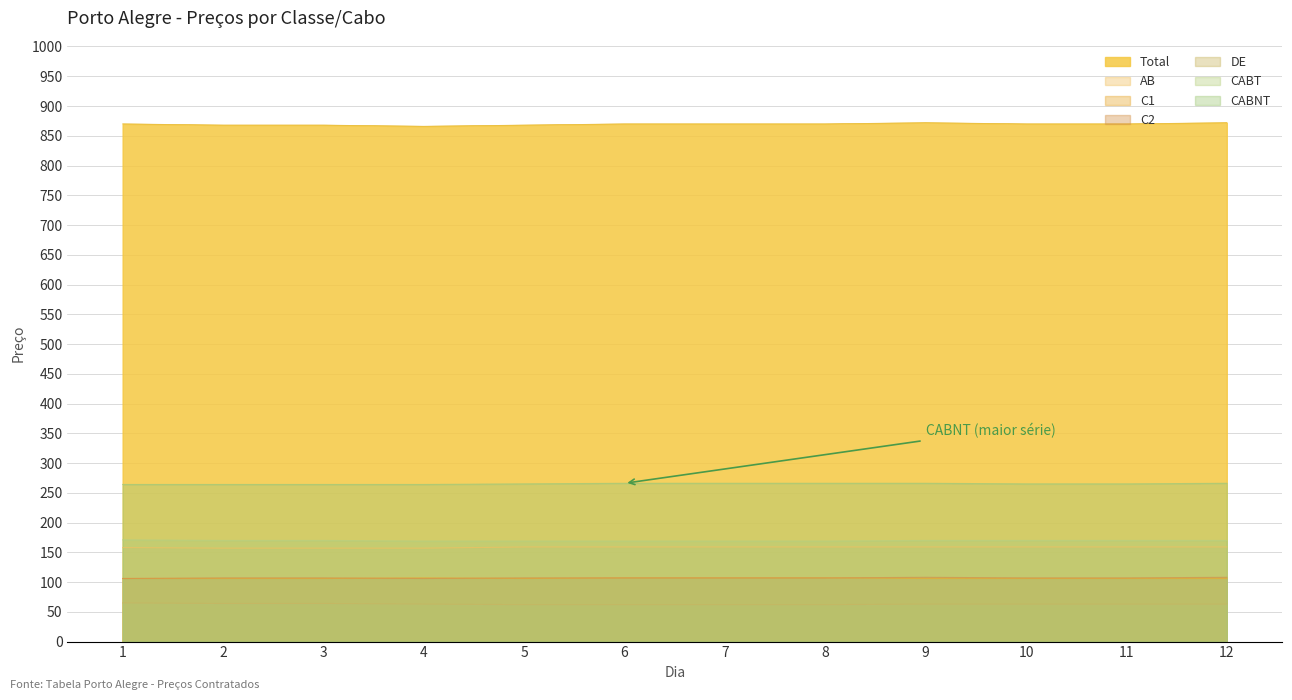

What is the value of the CABT point at the 1st from the left?

171